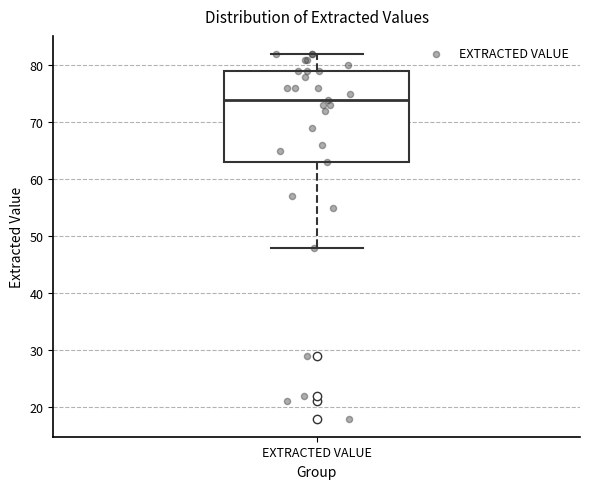

Read this box plot against the y-axis: the position of the median line, the range covered by the box, and the ends of both whiskers. The values are not printed on the chart, so give them approximately, as read against the axis.

median 74, box 63 to 79, whiskers 48 to 82